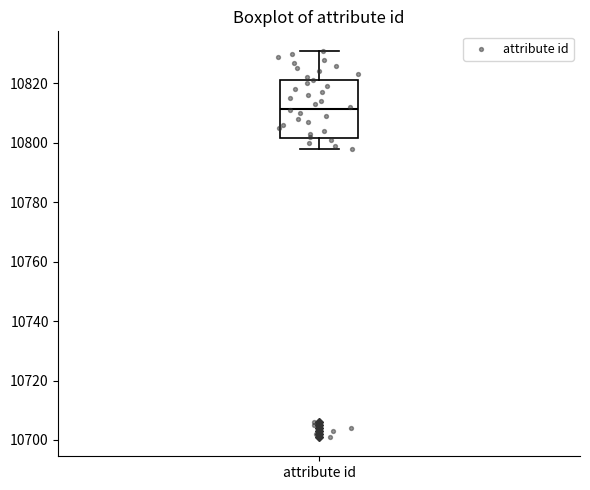

Transcribe this box plot: give where the median line is, the range the box spans, and where the two whiskers end, as read against the y-axis. The values are not printed on the chart, so give them approximately, as read against the axis.

median 10812, box 10802 to 10822, whiskers 10798 to 10832